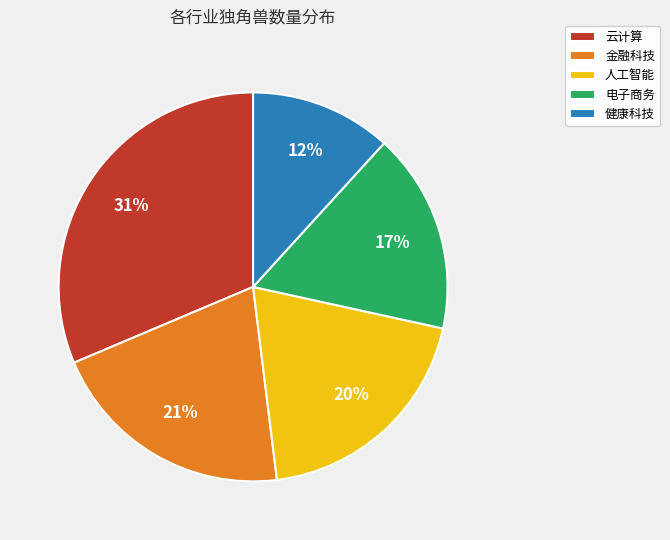

Is there any slice that represents more than half of the pie?

No